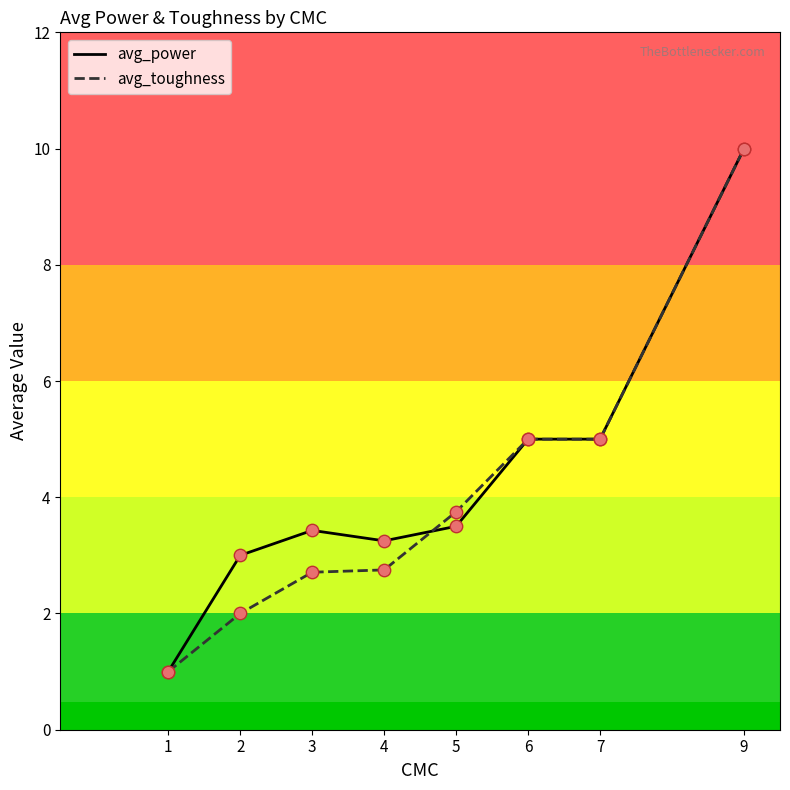

What are all the series names shown in the legend?

avg_power, avg_toughness